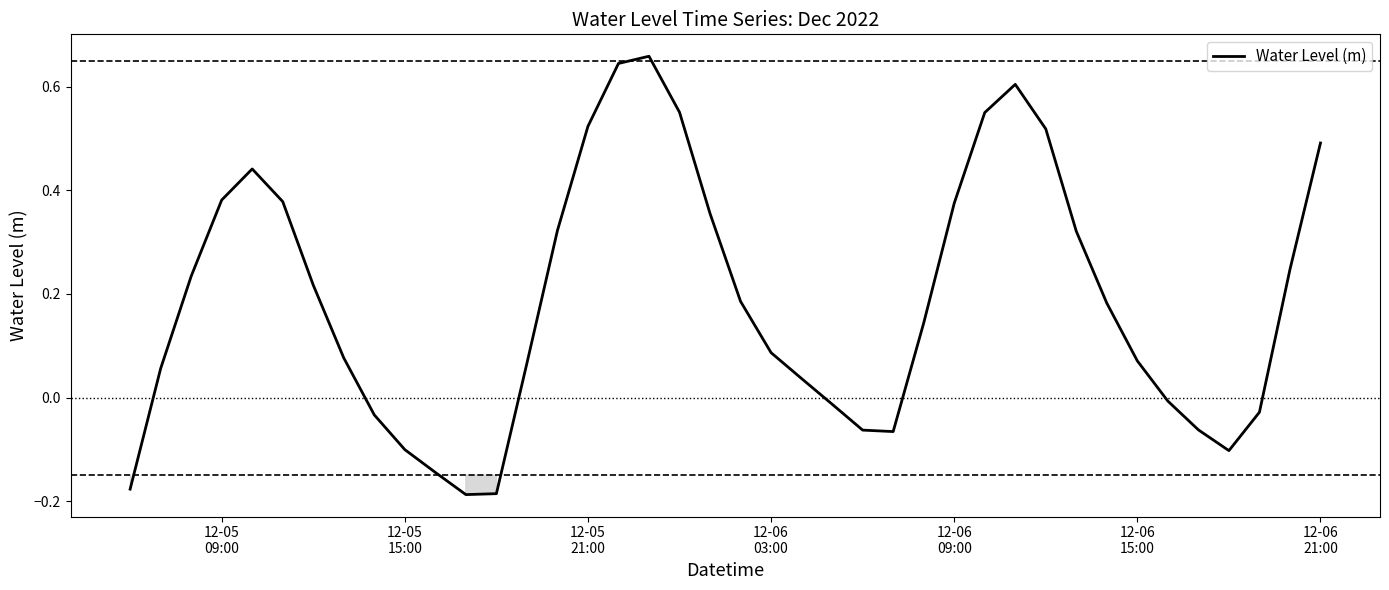

What is the difference between the maximum and minimum values?

0.8